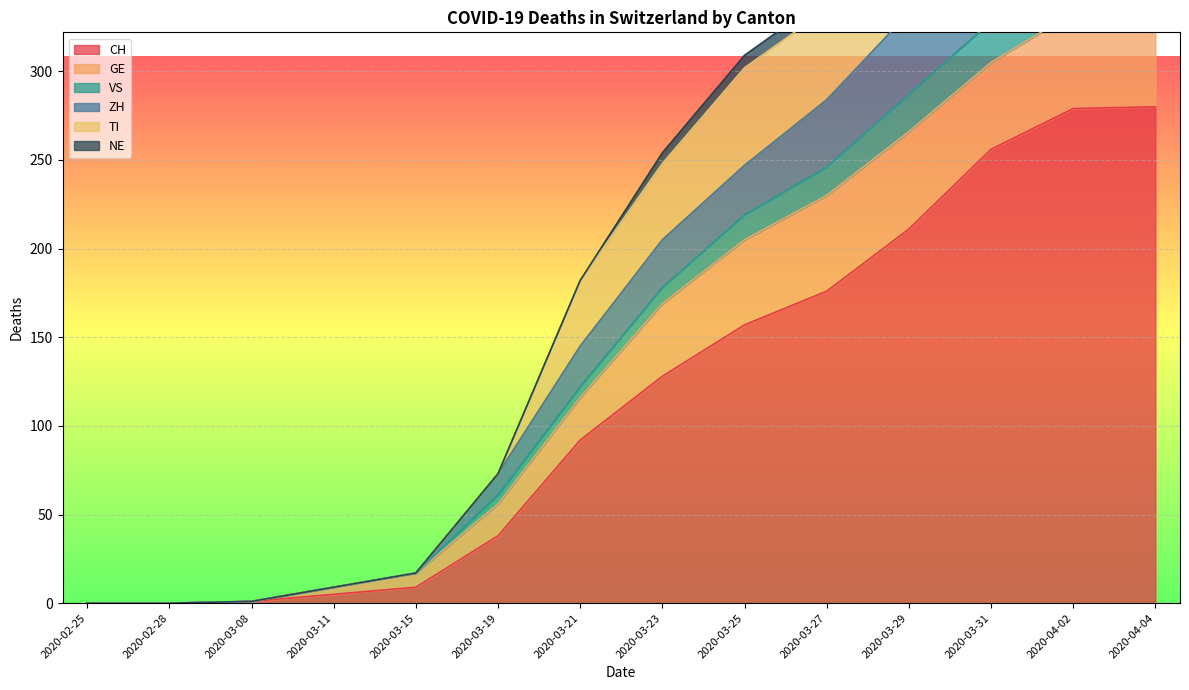

Where is the first local maximum for VS?

2020-04-02